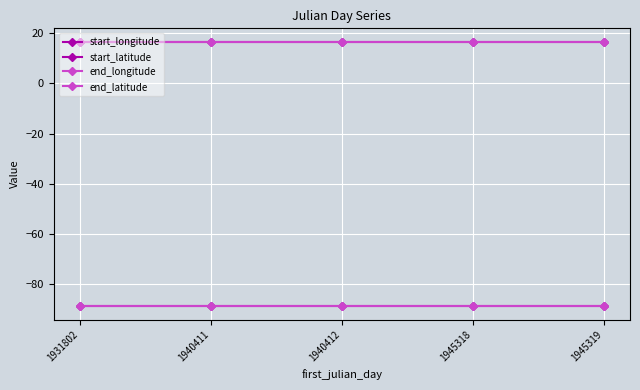

How many lines are shown in the chart?

4